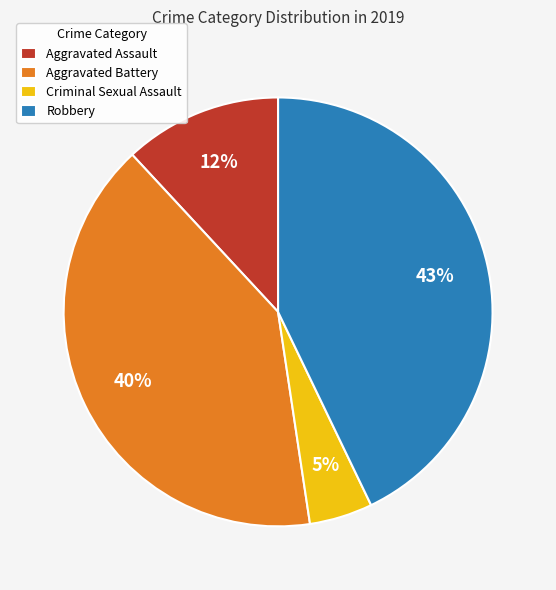

Which has a higher value, Aggravated Assault or Robbery?

Robbery